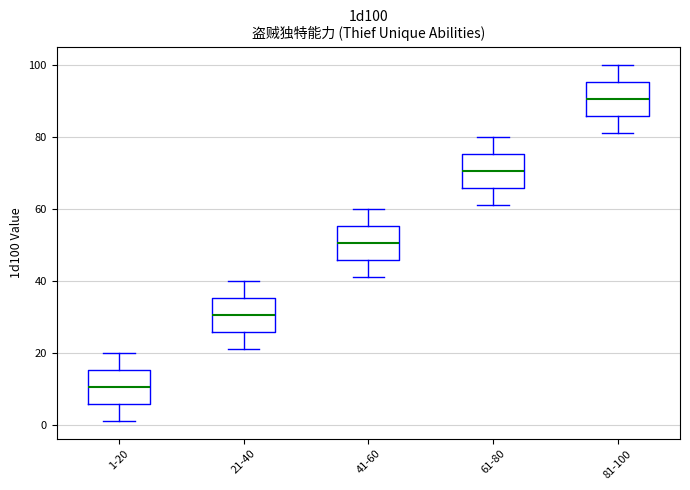

Reading left to right, transcribe this box plot: for each box, give where its median line is, the range the box spans, and where its two whiskers end, as read against the y-axis. The values are not printed on the chart, so give them approximately, as read against the axis.

1-20: median 10, box 6 to 16, whiskers 2 to 20
21-40: median 30, box 26 to 36, whiskers 22 to 40
41-60: median 50, box 46 to 56, whiskers 42 to 60
61-80: median 70, box 66 to 76, whiskers 62 to 80
81-100: median 90, box 86 to 96, whiskers 82 to 100